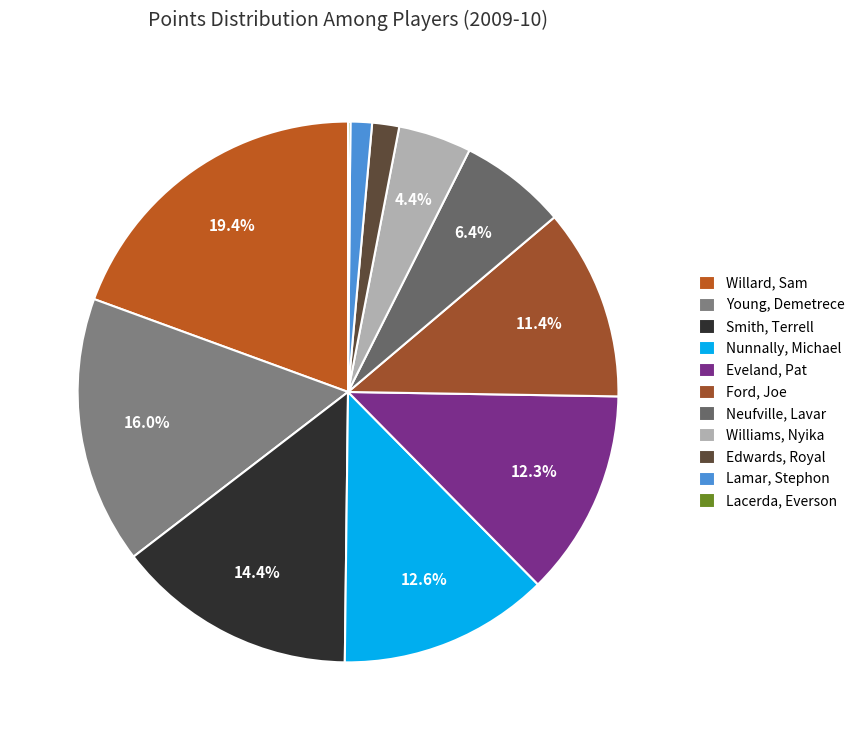

Which category has the biggest portion of the pie?

Willard, Sam